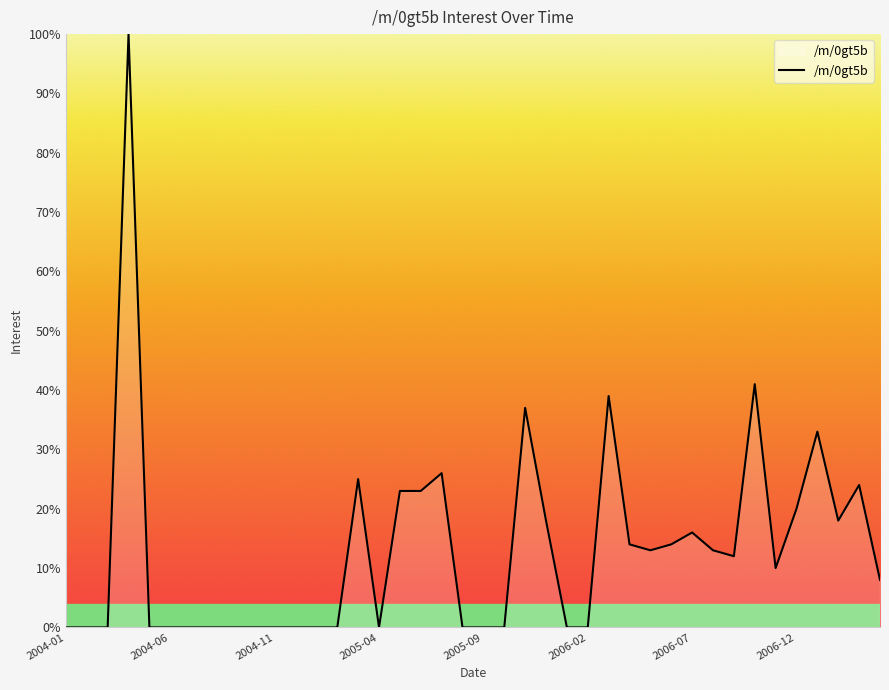

What is the difference between the maximum and minimum values?

100